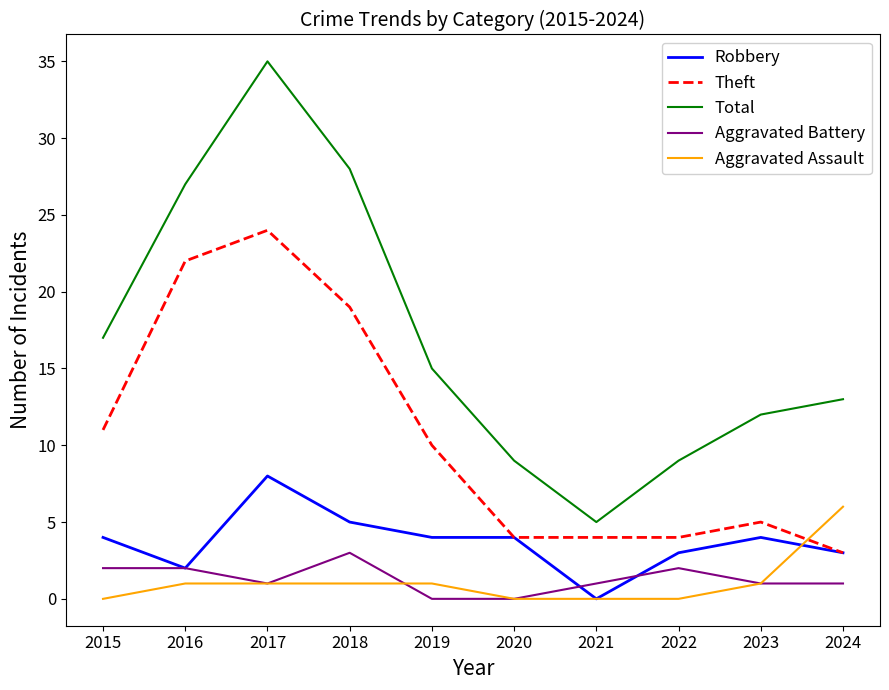

What is the sum of the Aggravated Assault values at 2016 and 2015?

1